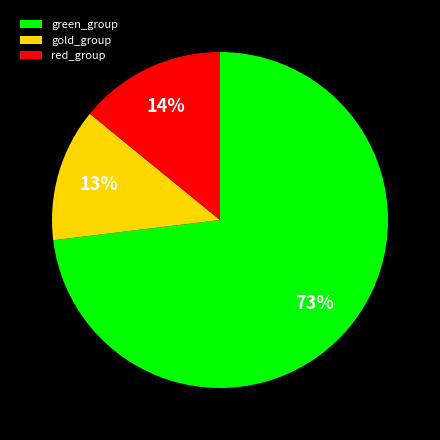

Approximately how many times larger is the value at red_group compared to gold_group?

1.1